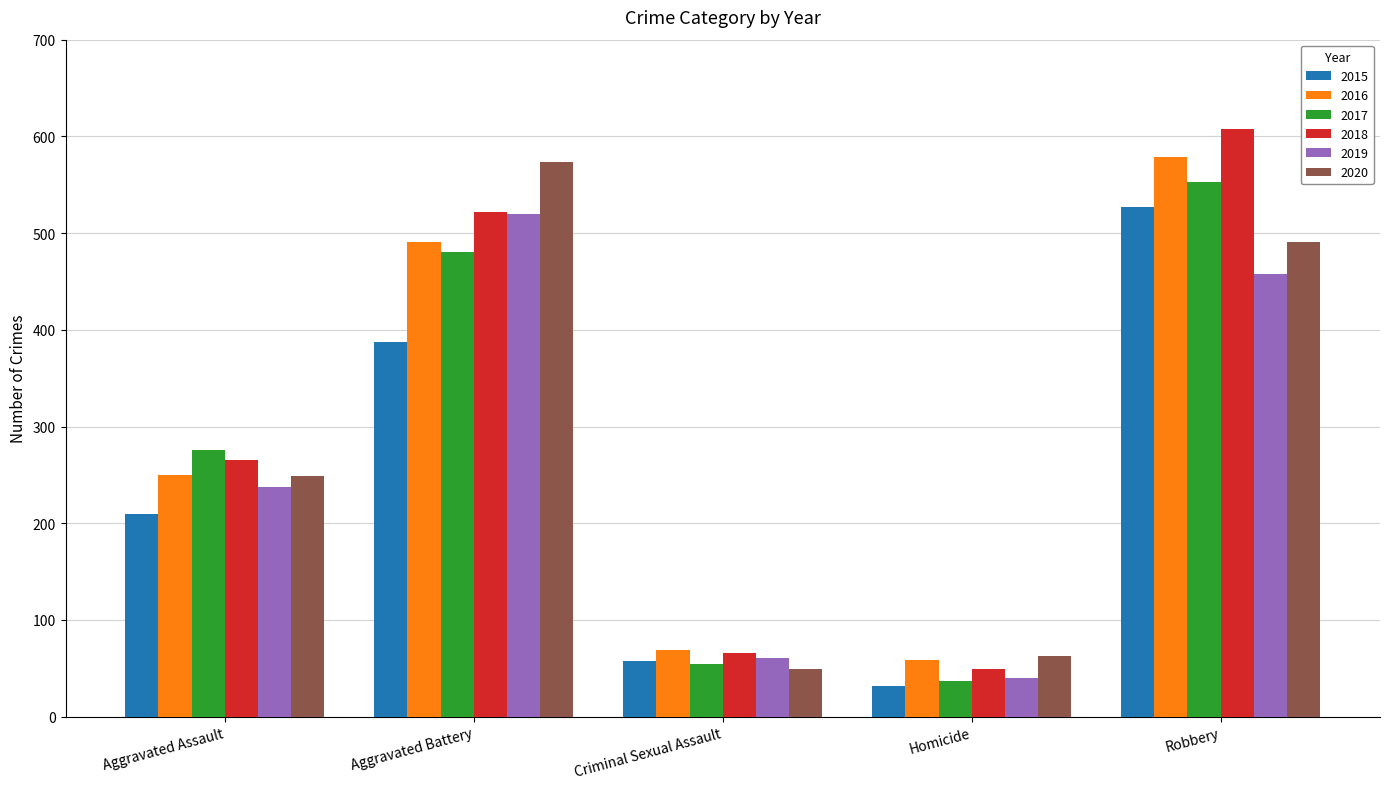

At which label does 2016 reach its minimum?

Homicide